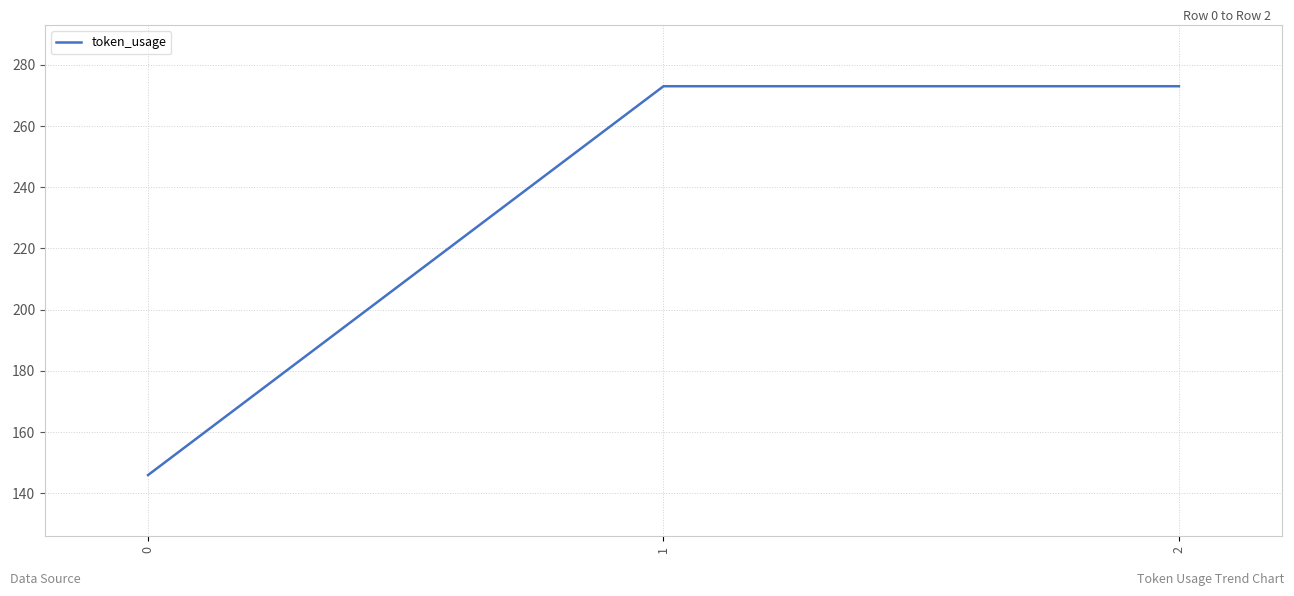

What is the approximate value at 1, to the nearest 5?

275